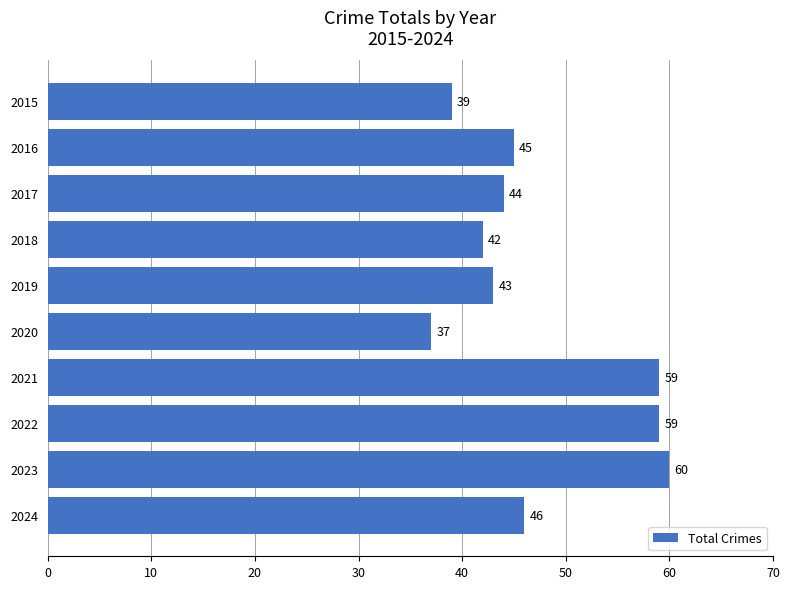

Reading bottom to top, list all the values displayed in this chart.

2024=46	2023=60	2022=59	2021=59	2020=37	2019=43	2018=42	2017=44	2016=45	2015=39